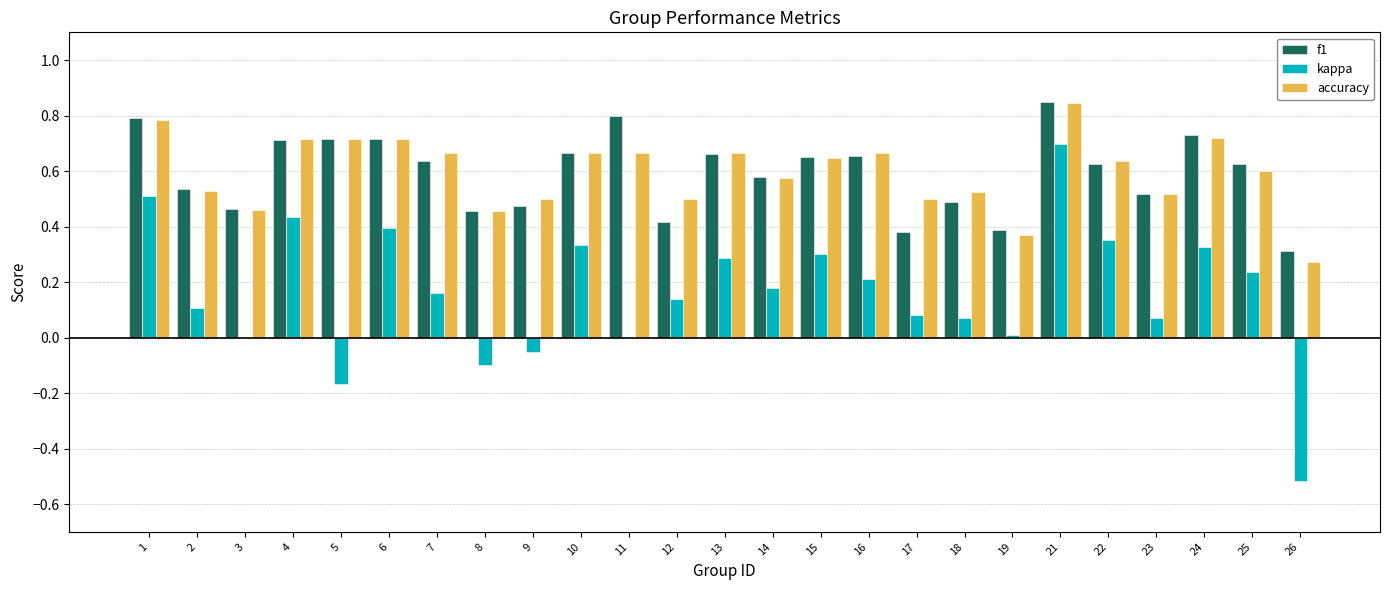

Which category has the highest value in the f1 series?

21